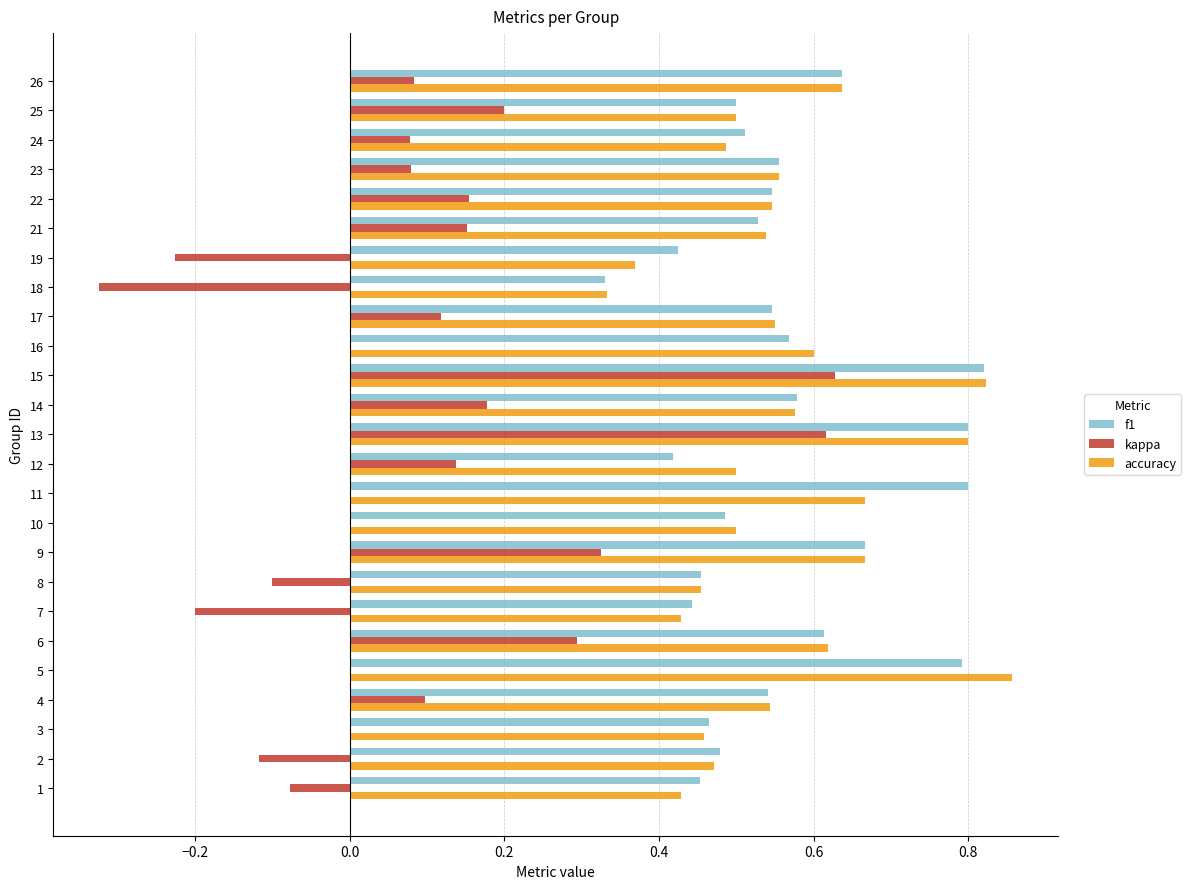

Between 6 and 11, which series saw the biggest shift?

kappa